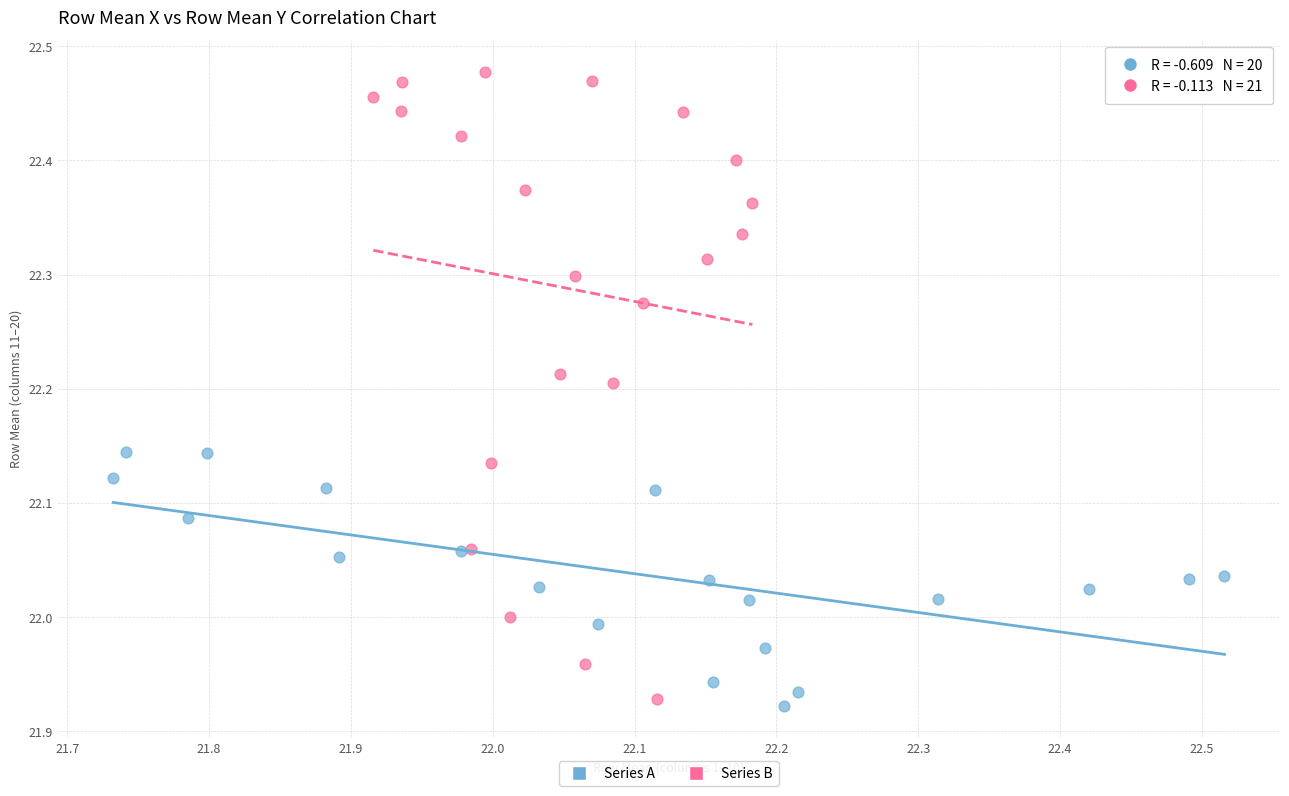

Which series has the largest Y range (max minus min)?

Series B